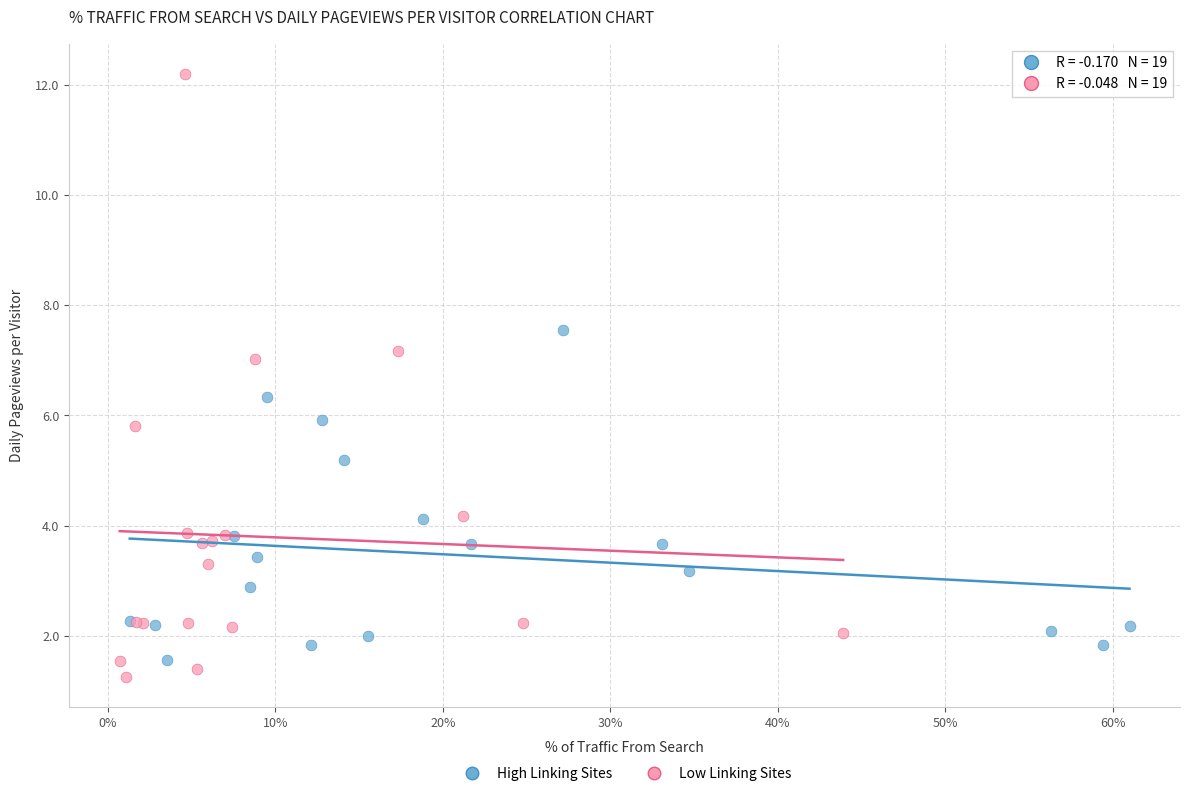

Which series reaches the minimum Y coordinate?

Low Linking Sites